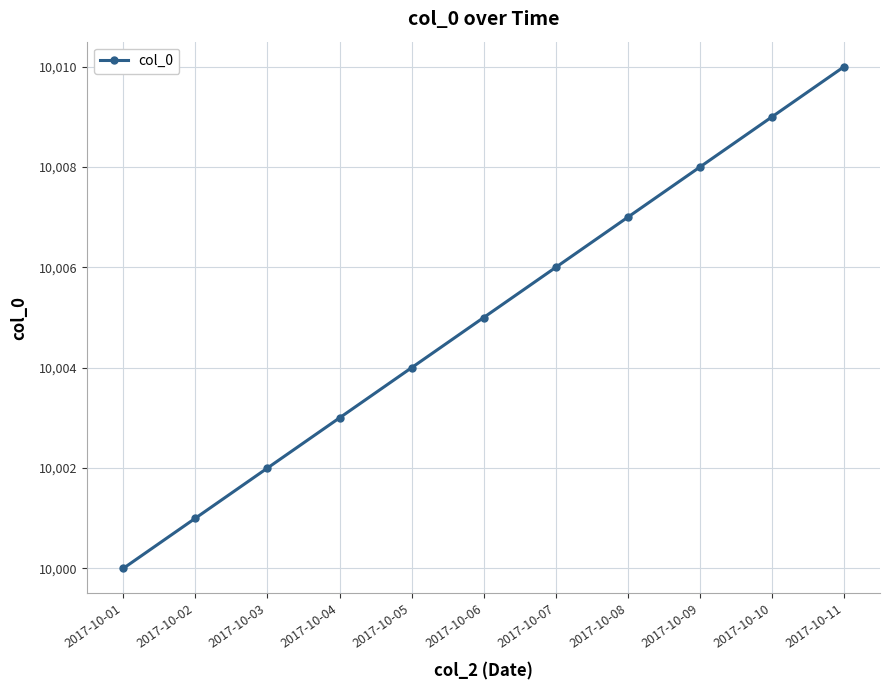

How many values are between 10002 and 10008?

7